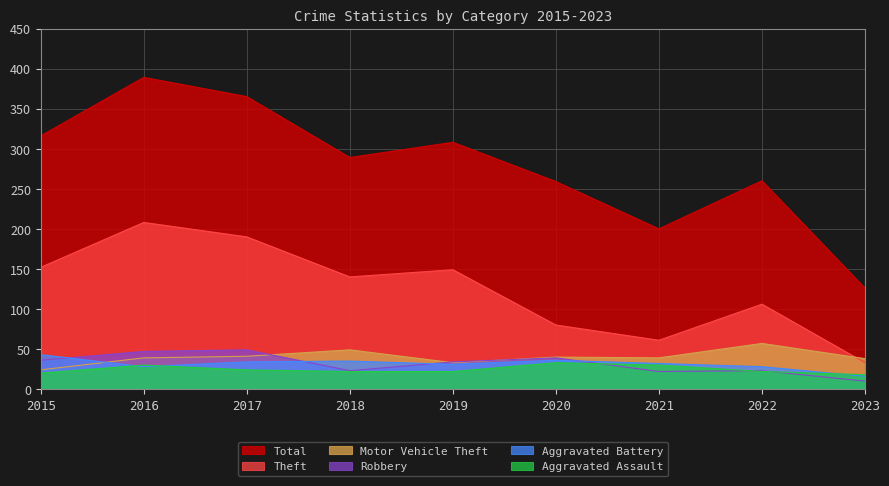

Rank the categories by Aggravated Assault value from highest to lowest.

2020, 2016, 2021, 2017, 2018, 2019, 2022, 2015, 2023